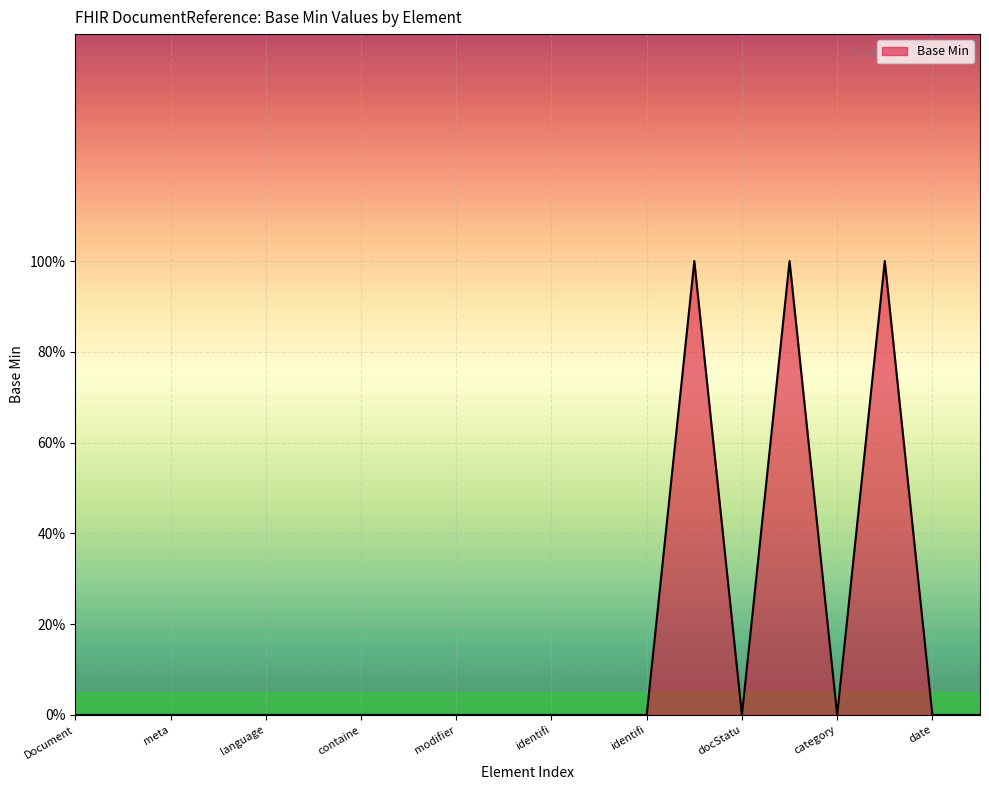

What is the label of the 1st point from the left?

Document